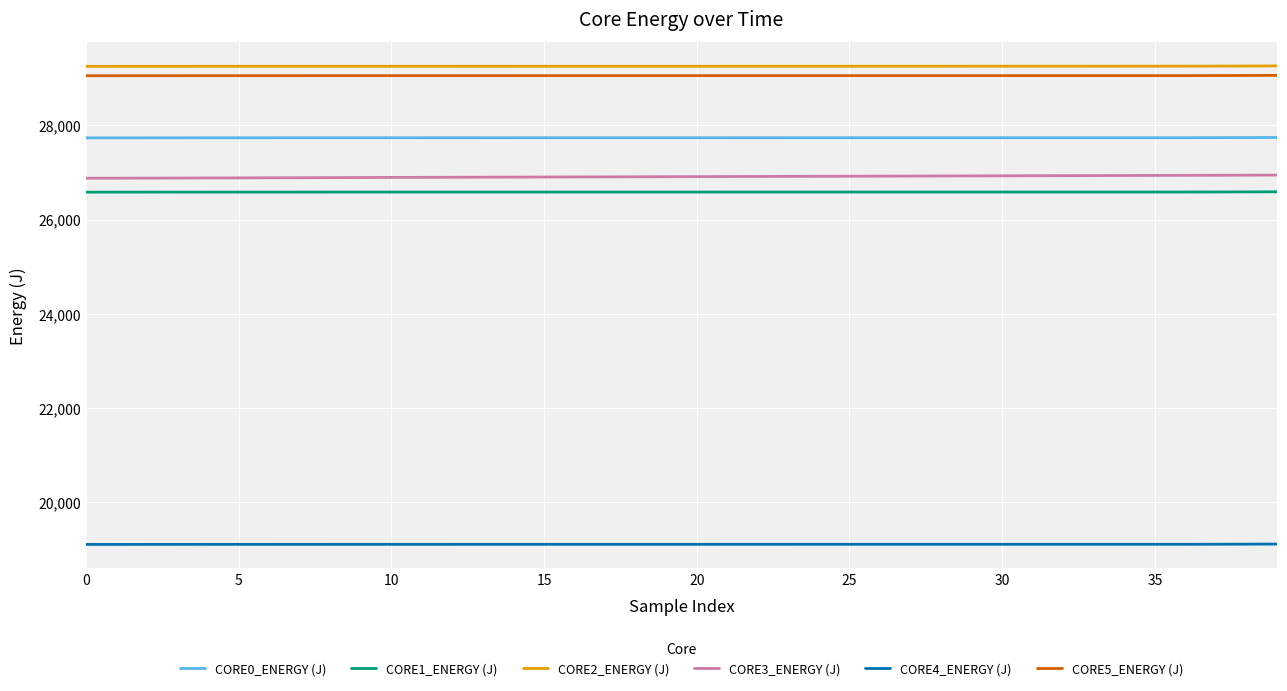

True or false: CORE4_ENERGY (J) and CORE3_ENERGY (J) cross at least once.

False